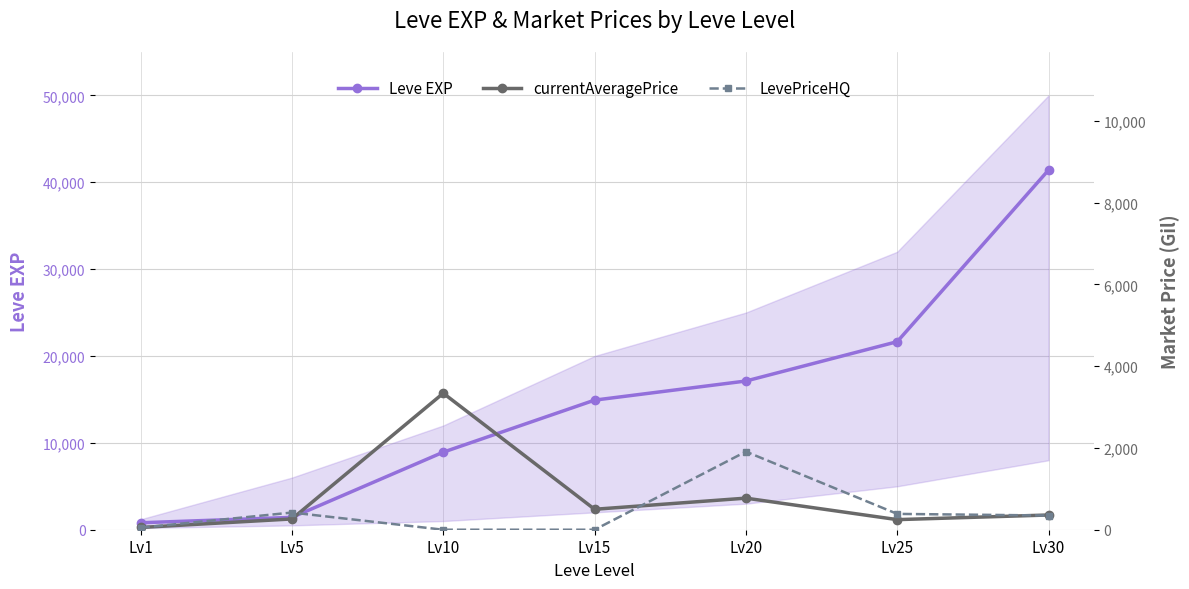

True or false: Leve EXP has more than 2 interior local peaks.

False